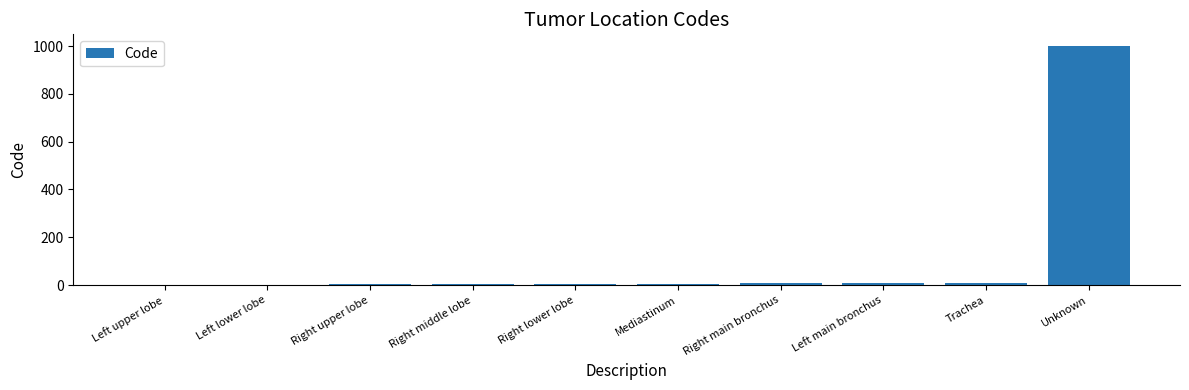

What is the greatest value displayed?

999